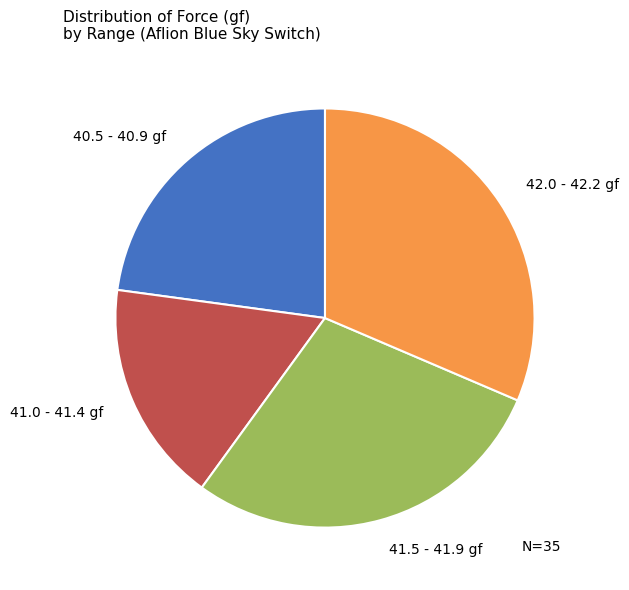

Approximately how many times larger is the value at 41.5 - 41.9 gf compared to 41.0 - 41.4 gf?

1.7